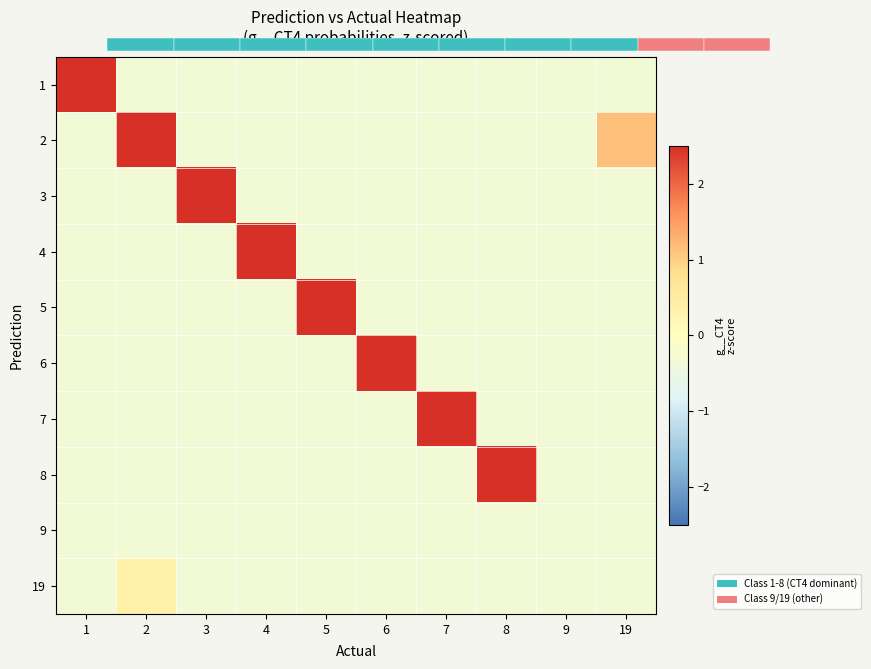

What is the sum of the 8 values at 3 and 5?

-0.6